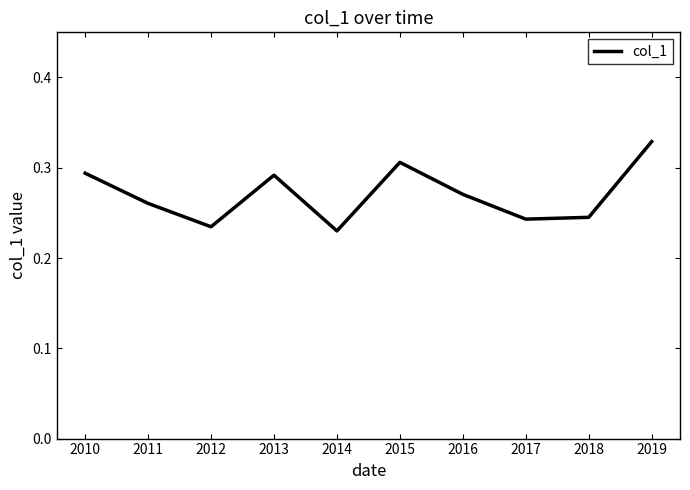

How many interior local peaks (higher than both neighbors) does the data have?

2